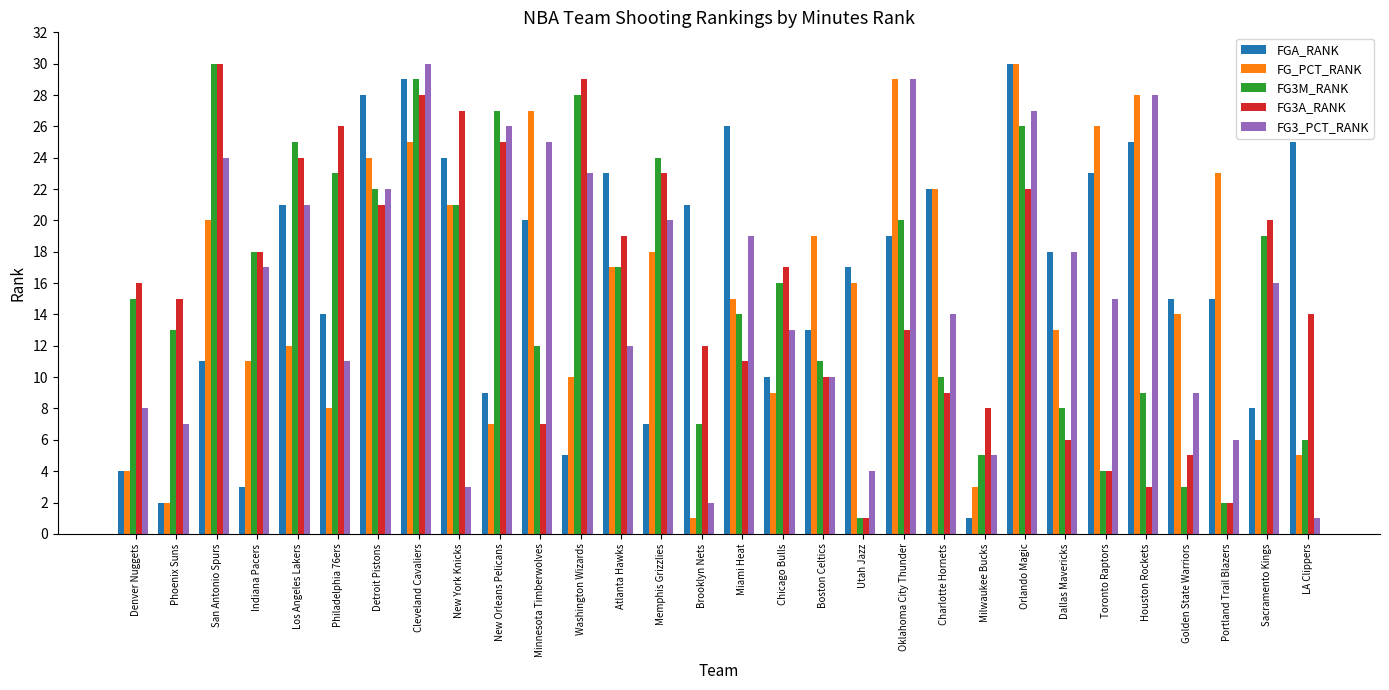

Reading left to right, list all the values displayed in this chart.

FGA_RANK: Denver Nuggets=4	Phoenix Suns=2	San Antonio Spurs=11	Indiana Pacers=3	Los Angeles Lakers=21	Philadelphia 76ers=14	Detroit Pistons=28	Cleveland Cavaliers=29	New York Knicks=24	New Orleans Pelicans=9	Minnesota Timberwolves=20	Washington Wizards=5	Atlanta Hawks=23	Memphis Grizzlies=7	Brooklyn Nets=21	Miami Heat=26	Chicago Bulls=10	Boston Celtics=13	Utah Jazz=17	Oklahoma City Thunder=19	Charlotte Hornets=22	Milwaukee Bucks=1	Orlando Magic=30	Dallas Mavericks=18	Toronto Raptors=23	Houston Rockets=25	Golden State Warriors=15	Portland Trail Blazers=15	Sacramento Kings=8	LA Clippers=25
FG_PCT_RANK: Denver Nuggets=4	Phoenix Suns=2	San Antonio Spurs=20	Indiana Pacers=11	Los Angeles Lakers=12	Philadelphia 76ers=8	Detroit Pistons=24	Cleveland Cavaliers=25	New York Knicks=21	New Orleans Pelicans=7	Minnesota Timberwolves=27	Washington Wizards=10	Atlanta Hawks=17	Memphis Grizzlies=18	Brooklyn Nets=1	Miami Heat=15	Chicago Bulls=9	Boston Celtics=19	Utah Jazz=16	Oklahoma City Thunder=29	Charlotte Hornets=22	Milwaukee Bucks=3	Orlando Magic=30	Dallas Mavericks=13	Toronto Raptors=26	Houston Rockets=28	Golden State Warriors=14	Portland Trail Blazers=23	Sacramento Kings=6	LA Clippers=5
FG3M_RANK: Denver Nuggets=15	Phoenix Suns=13	San Antonio Spurs=30	Indiana Pacers=18	Los Angeles Lakers=25	Philadelphia 76ers=23	Detroit Pistons=22	Cleveland Cavaliers=29	New York Knicks=21	New Orleans Pelicans=27	Minnesota Timberwolves=12	Washington Wizards=28	Atlanta Hawks=17	Memphis Grizzlies=24	Brooklyn Nets=7	Miami Heat=14	Chicago Bulls=16	Boston Celtics=11	Utah Jazz=1	Oklahoma City Thunder=20	Charlotte Hornets=10	Milwaukee Bucks=5	Orlando Magic=26	Dallas Mavericks=8	Toronto Raptors=4	Houston Rockets=9	Golden State Warriors=3	Portland Trail Blazers=2	Sacramento Kings=19	LA Clippers=6
FG3A_RANK: Denver Nuggets=16	Phoenix Suns=15	San Antonio Spurs=30	Indiana Pacers=18	Los Angeles Lakers=24	Philadelphia 76ers=26	Detroit Pistons=21	Cleveland Cavaliers=28	New York Knicks=27	New Orleans Pelicans=25	Minnesota Timberwolves=7	Washington Wizards=29	Atlanta Hawks=19	Memphis Grizzlies=23	Brooklyn Nets=12	Miami Heat=11	Chicago Bulls=17	Boston Celtics=10	Utah Jazz=1	Oklahoma City Thunder=13	Charlotte Hornets=9	Milwaukee Bucks=8	Orlando Magic=22	Dallas Mavericks=6	Toronto Raptors=4	Houston Rockets=3	Golden State Warriors=5	Portland Trail Blazers=2	Sacramento Kings=20	LA Clippers=14
FG3_PCT_RANK: Denver Nuggets=8	Phoenix Suns=7	San Antonio Spurs=24	Indiana Pacers=17	Los Angeles Lakers=21	Philadelphia 76ers=11	Detroit Pistons=22	Cleveland Cavaliers=30	New York Knicks=3	New Orleans Pelicans=26	Minnesota Timberwolves=25	Washington Wizards=23	Atlanta Hawks=12	Memphis Grizzlies=20	Brooklyn Nets=2	Miami Heat=19	Chicago Bulls=13	Boston Celtics=10	Utah Jazz=4	Oklahoma City Thunder=29	Charlotte Hornets=14	Milwaukee Bucks=5	Orlando Magic=27	Dallas Mavericks=18	Toronto Raptors=15	Houston Rockets=28	Golden State Warriors=9	Portland Trail Blazers=6	Sacramento Kings=16	LA Clippers=1